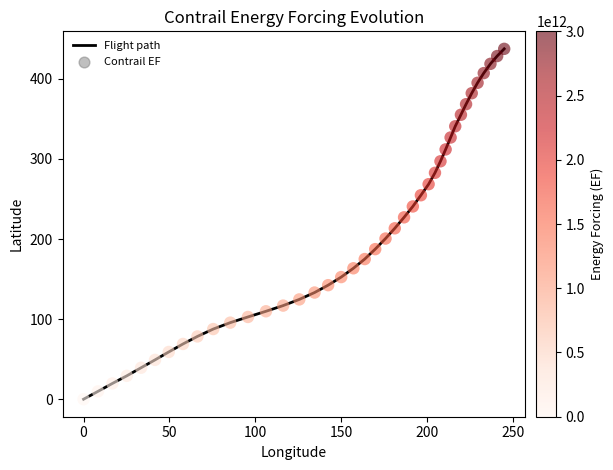

What is the greatest value displayed?

437.5